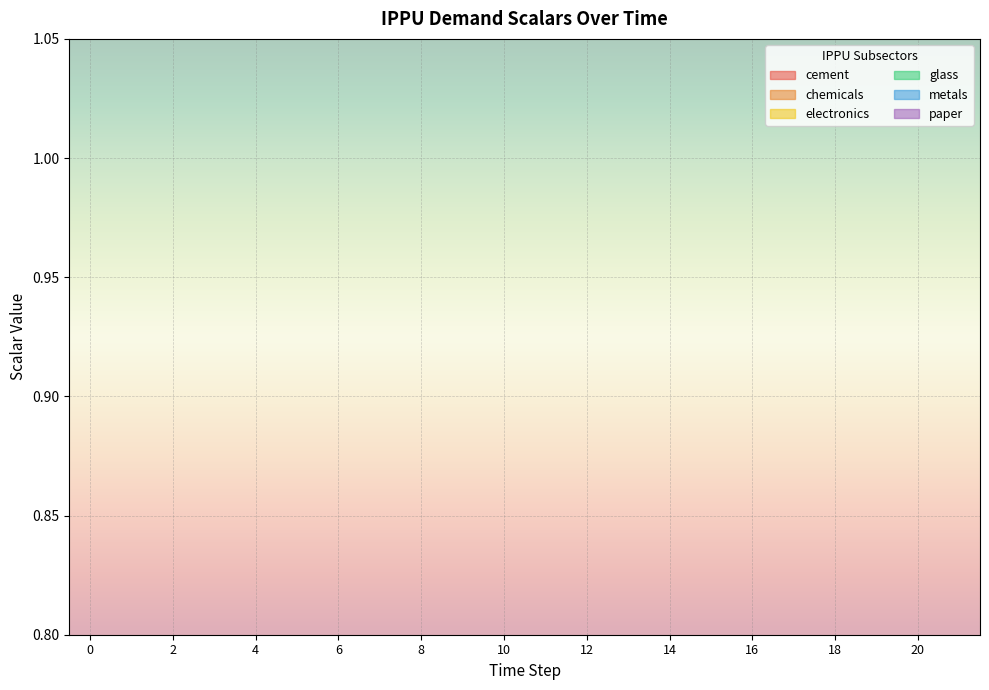

What is the total value across all series at 19?

1.1